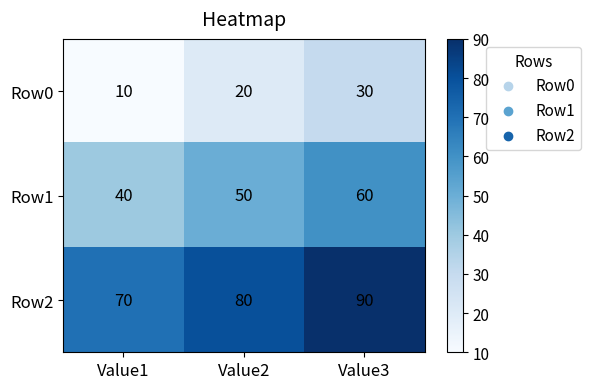

At which label does Row0 reach its peak?

Value3